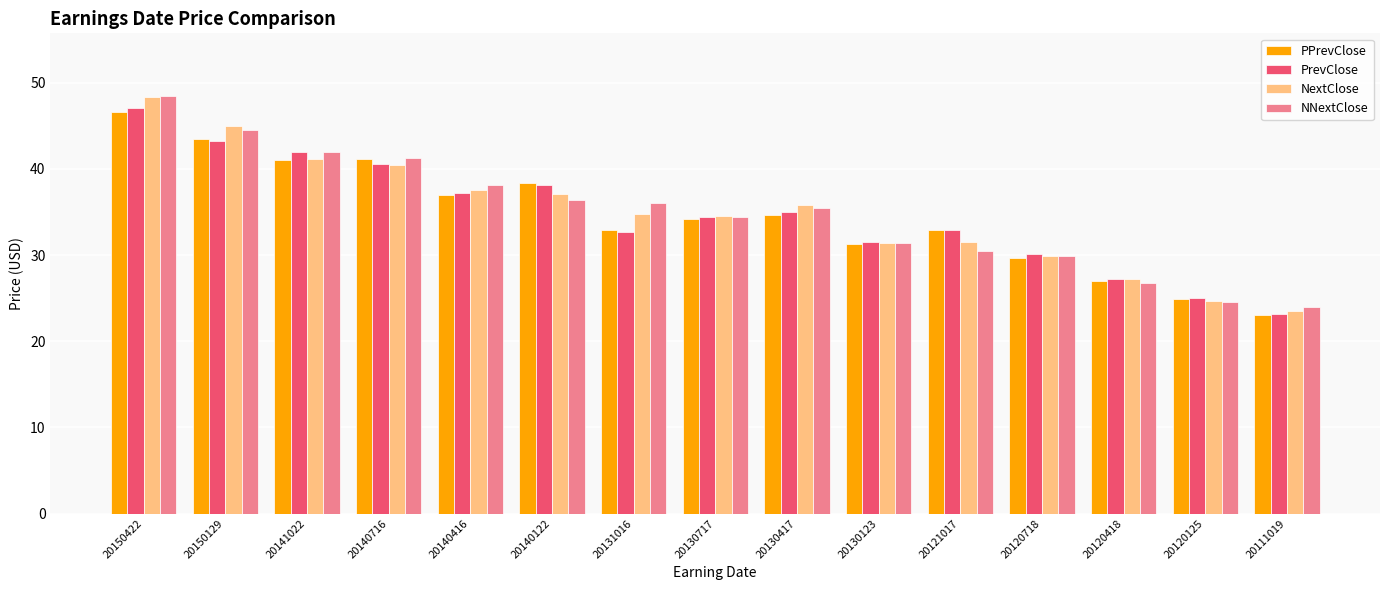

Which label corresponds to the smallest value in the chart?

20111019